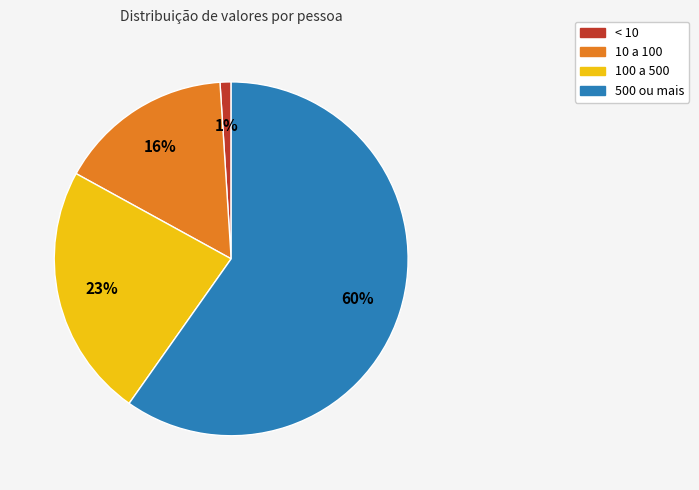

To the nearest percent, what is the difference between the largest and smallest slice percentages?

59%